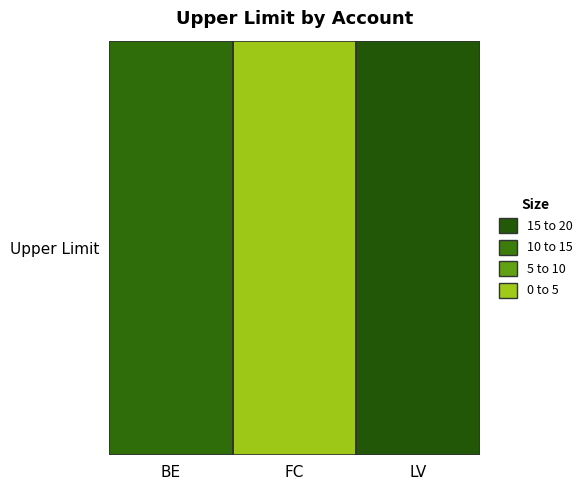

Rank the categories by value from lowest to highest.

FC, BE, LV